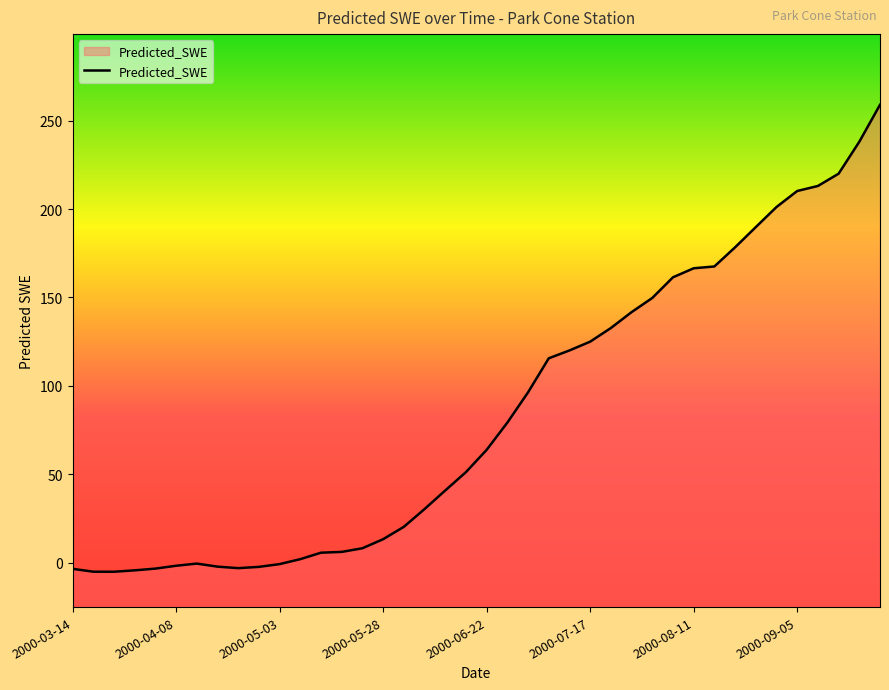

List the labels in order of value, smallest first.

2000-03-24, 2000-03-19, 2000-03-29, 2000-03-14, 2000-04-03, 2000-04-23, 2000-04-28, 2000-04-18, 2000-04-08, 2000-05-03, 2000-04-13, 2000-05-08, 2000-05-13, 2000-05-18, 2000-05-23, 2000-05-28, 2000-06-02, 2000-06-07, 2000-06-12, 2000-06-17, 2000-06-22, 2000-06-27, 2000-07-02, 2000-07-07, 2000-07-12, 2000-07-17, 2000-07-22, 2000-07-27, 2000-08-01, 2000-08-06, 2000-08-11, 2000-08-16, 2000-08-21, 2000-08-26, 2000-08-31, 2000-09-05, 2000-09-10, 2000-09-15, 2000-09-20, 2000-09-25